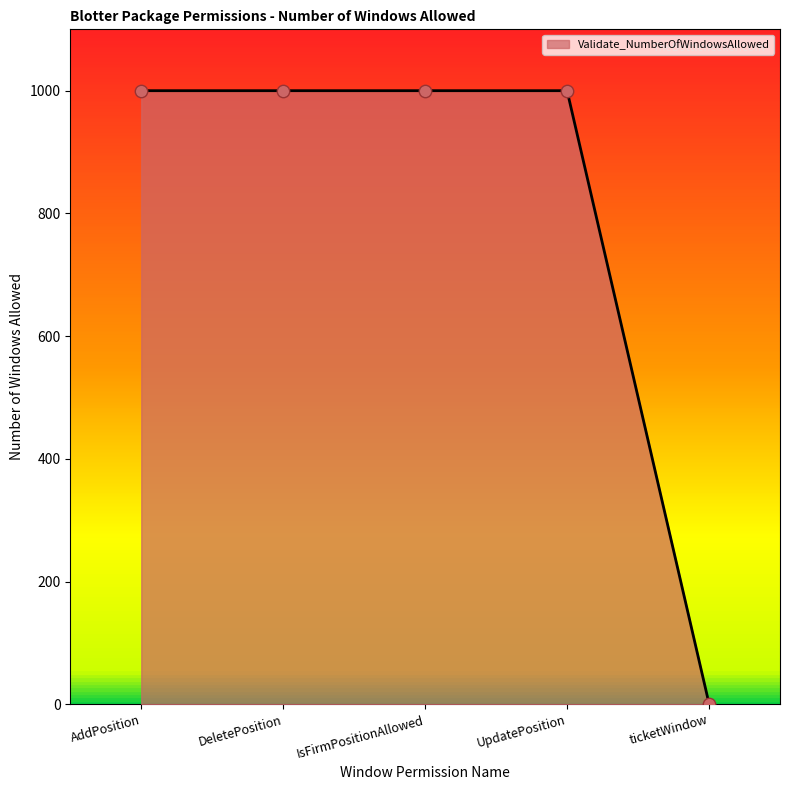

Approximately how many times larger is the value at IsFirmPositionAllowed compared to AddPosition?

1.0